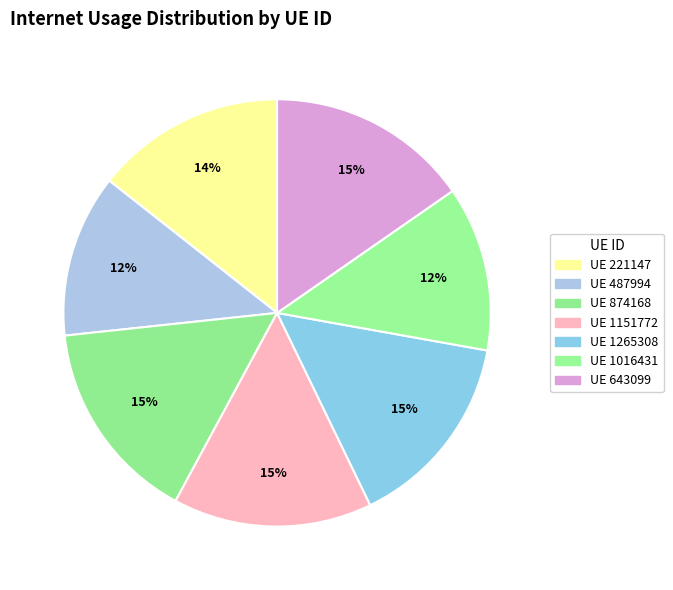

What is the largest slice in the pie chart?

874168